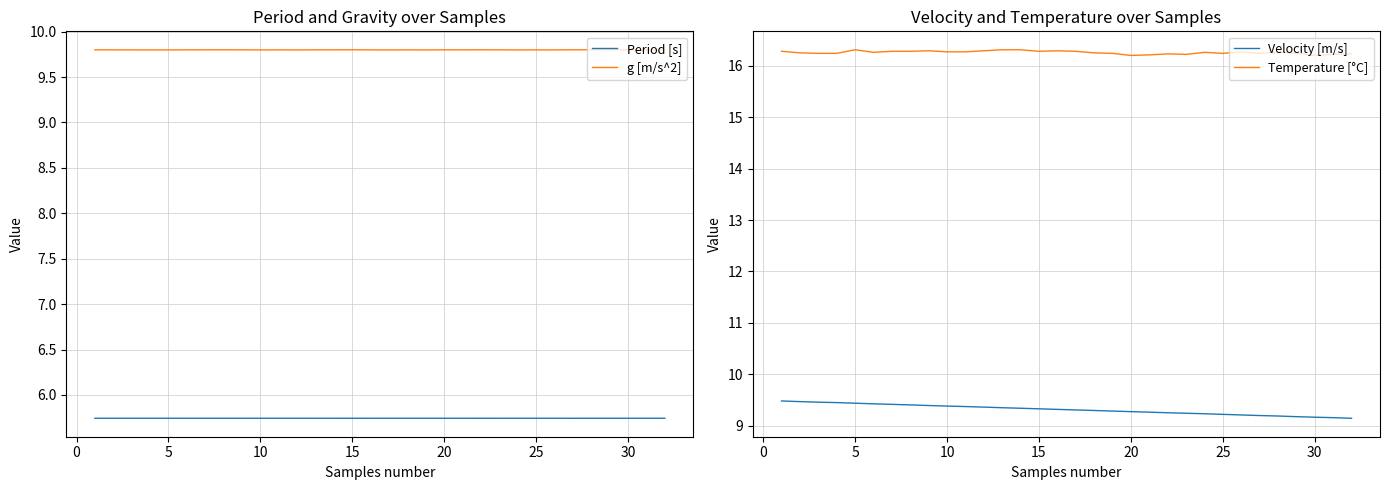

What are all the series names shown in the legend?

Period [s], g [m/s^2], Velocity [m/s], Temperature [°C]